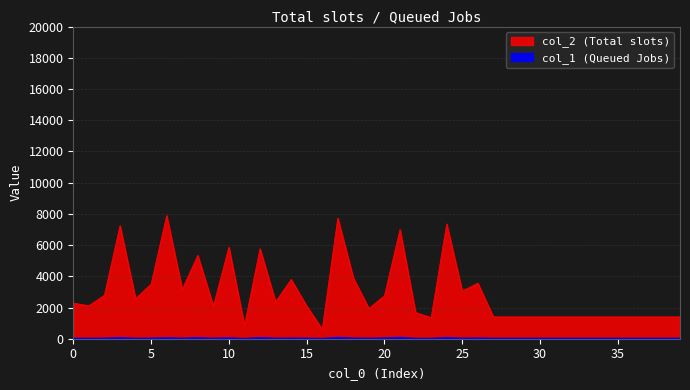

What are all the series names shown in the legend?

col_2, col_1